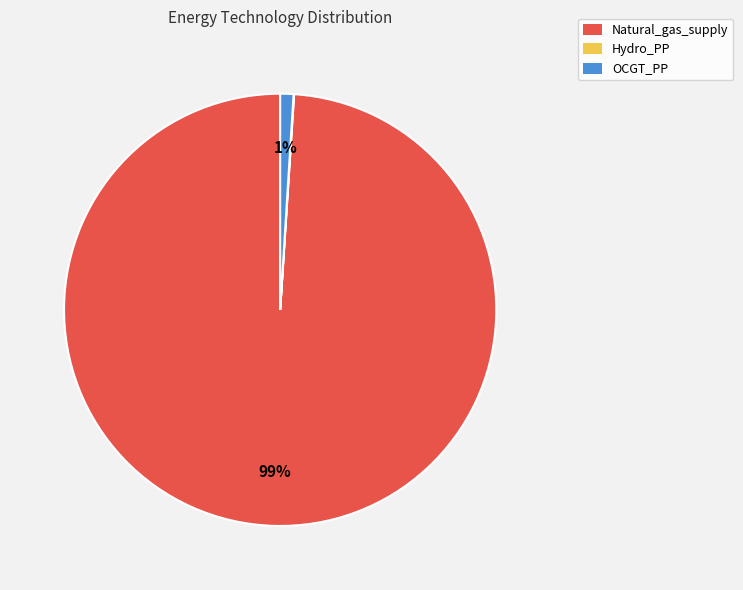

Which category has the biggest portion of the pie?

Natural_gas_supply